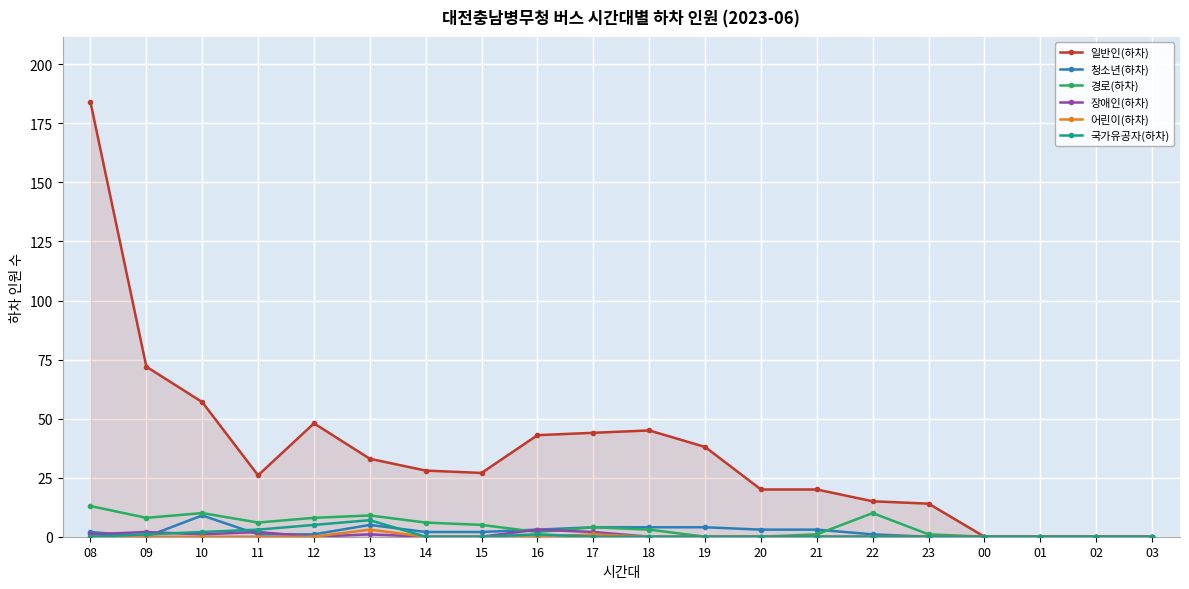

How many categories are shown in the chart?

20